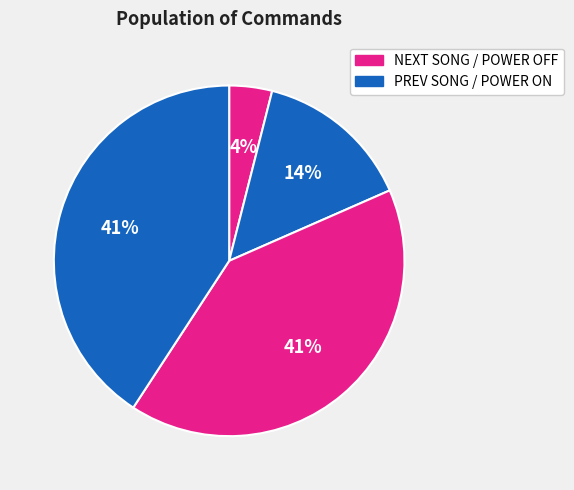

Count the number of slices in the pie.

4